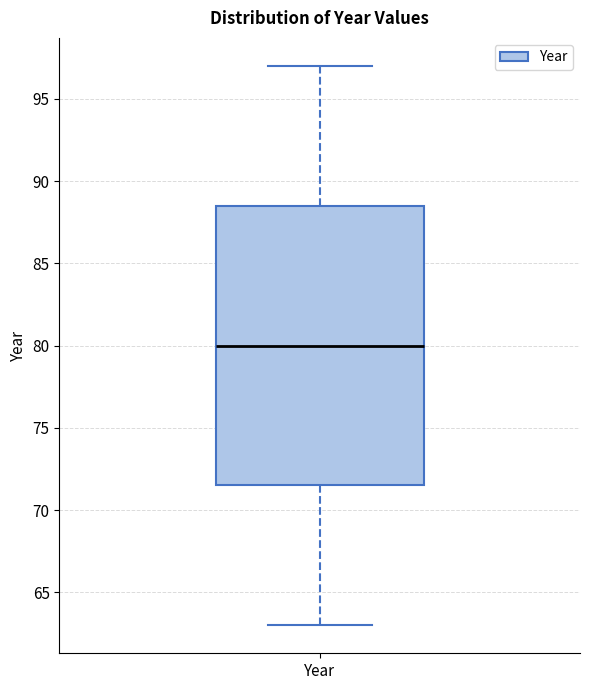

Transcribe this box plot: give where the median line is, the range the box spans, and where the two whiskers end, as read against the y-axis. The values are not printed on the chart, so give them approximately, as read against the axis.

median 80.0, box 71.5 to 88.5, whiskers 63.0 to 97.0